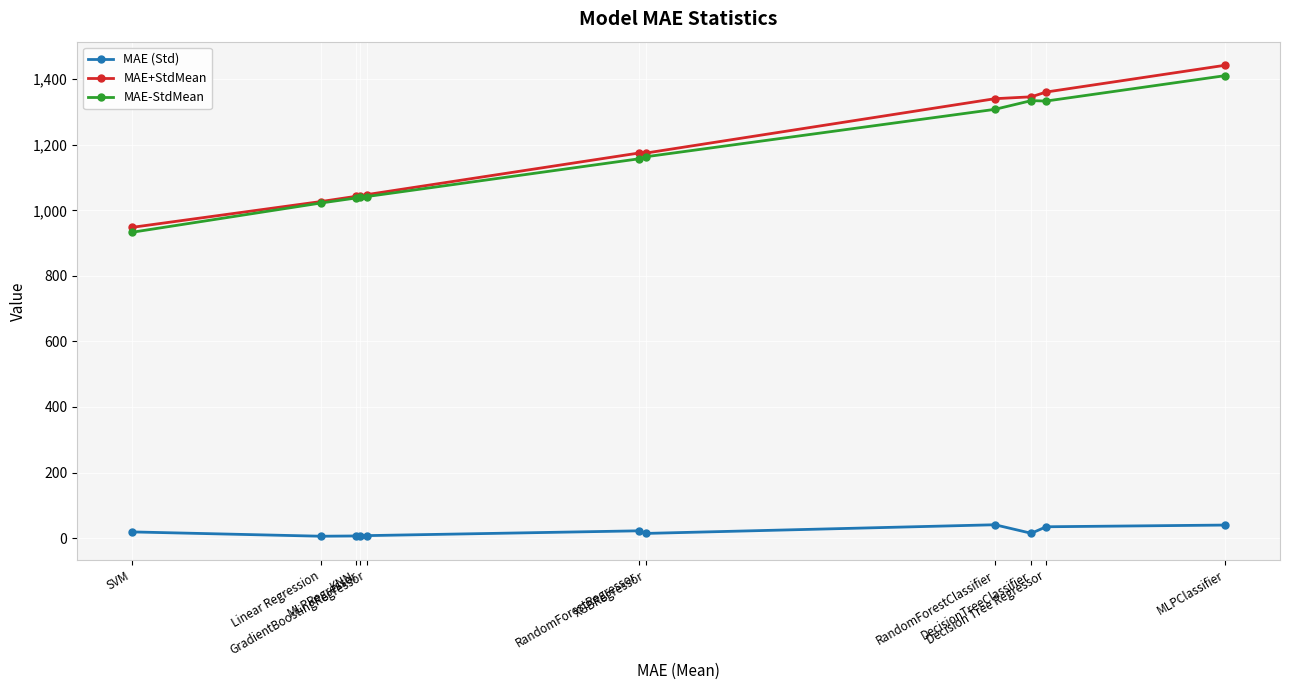

What is the label of the 11th point from the right?

SVM